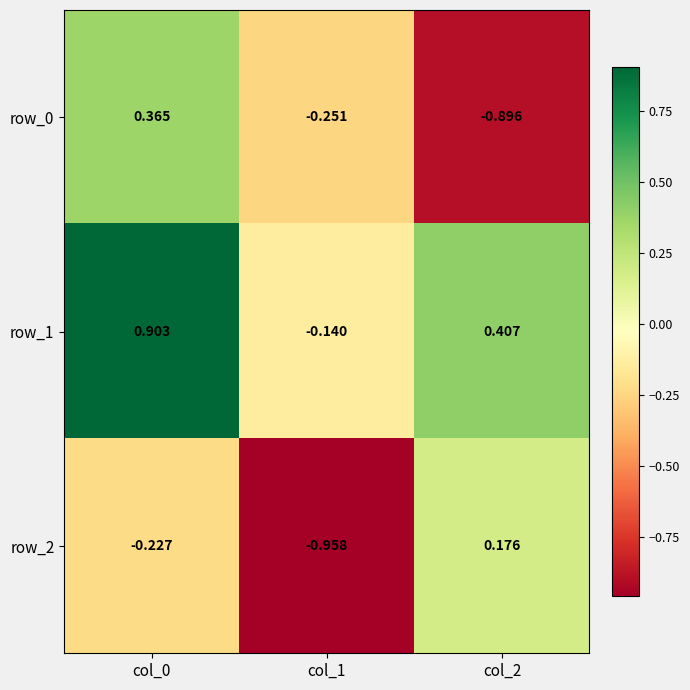

How many row_0 values are between 0 and 1?

1